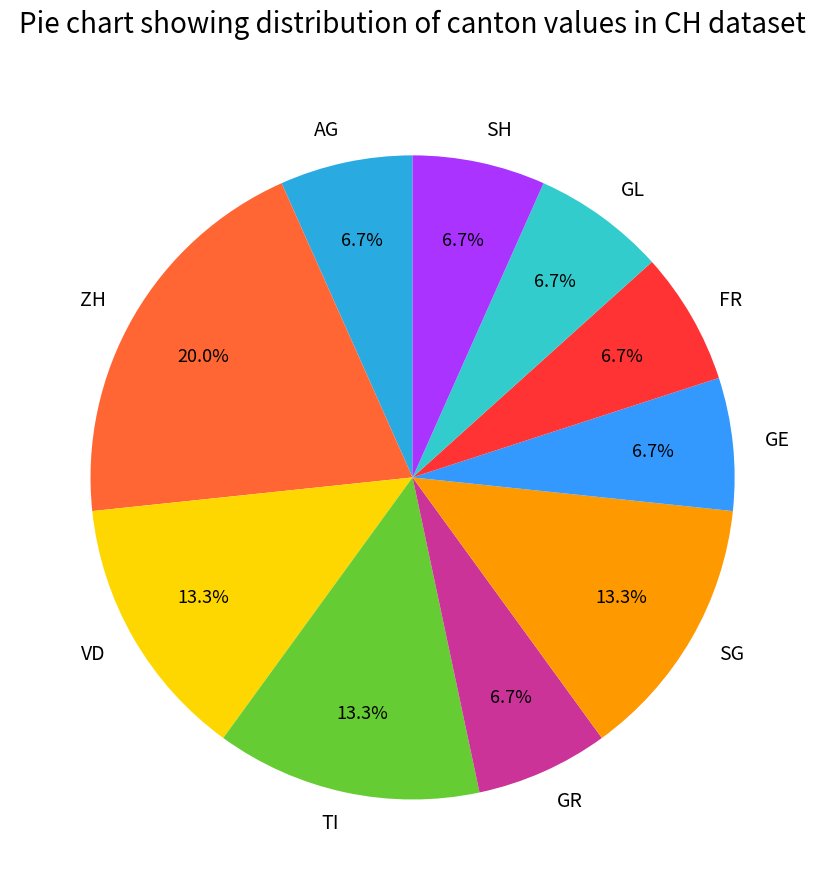

Between AG and ZH, which is larger?

ZH